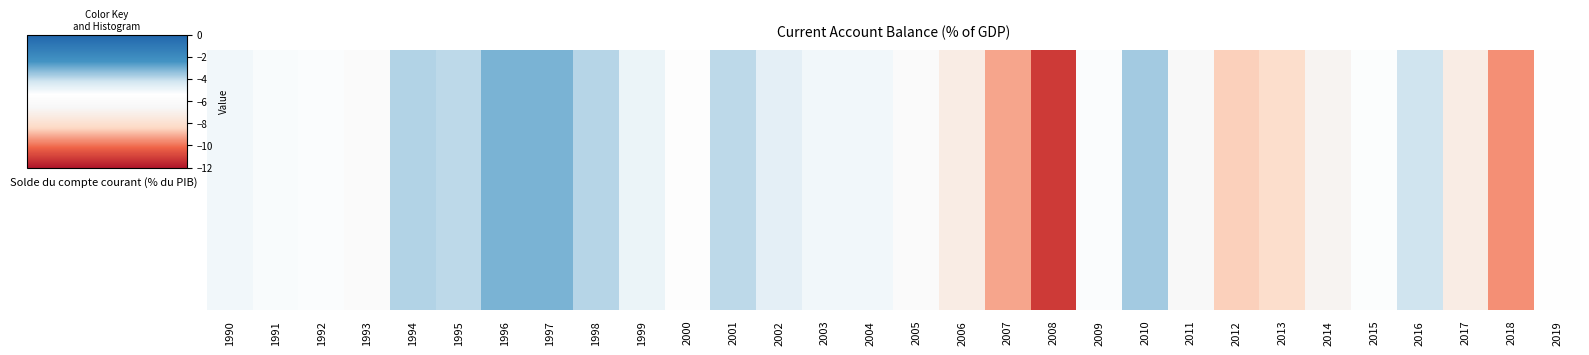

Which has a higher value, 2017 or 2009?

2009